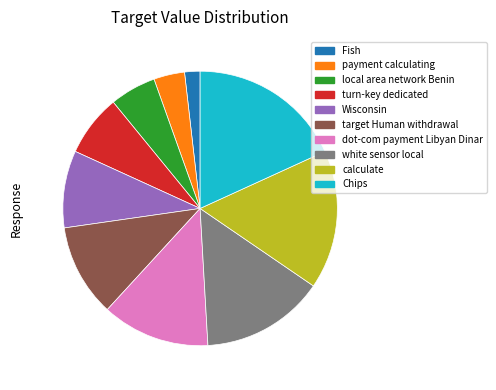

Approximately how many times larger is the value at white sensor local compared to Chips?

0.8